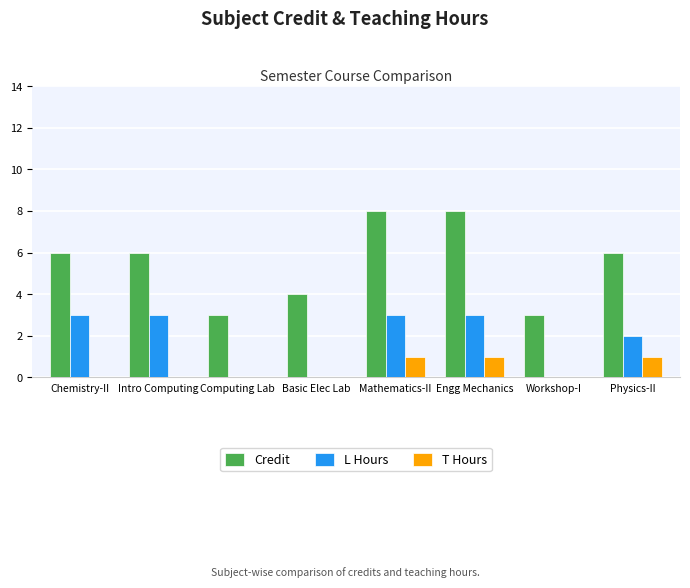

What is the maximum value shown in the chart?

8